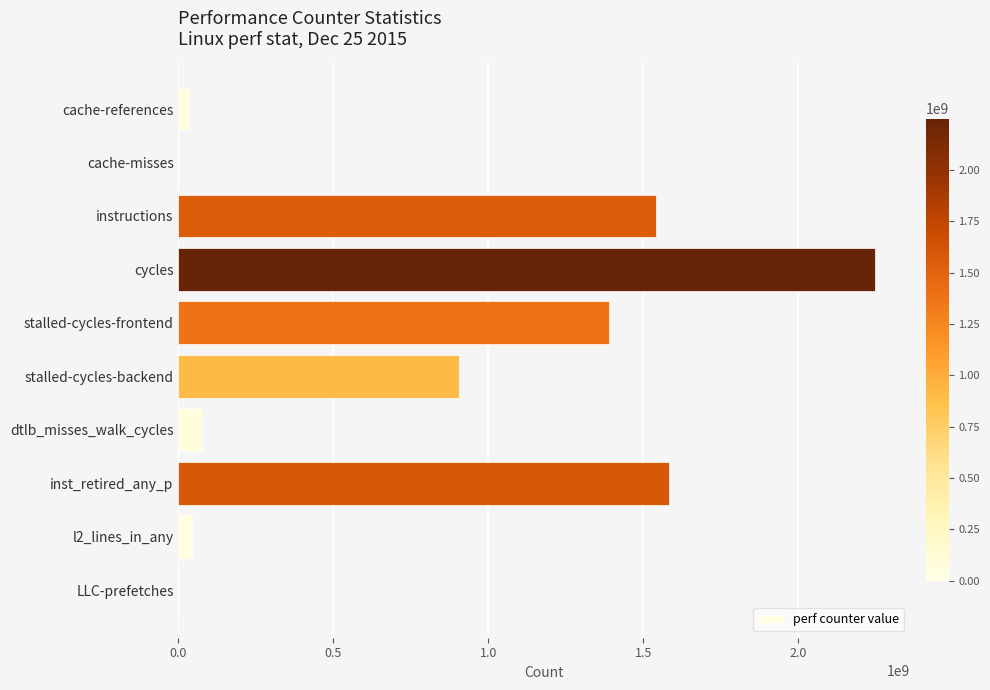

Is it true that the value at stalled-cycles-backend is 907052961?

True